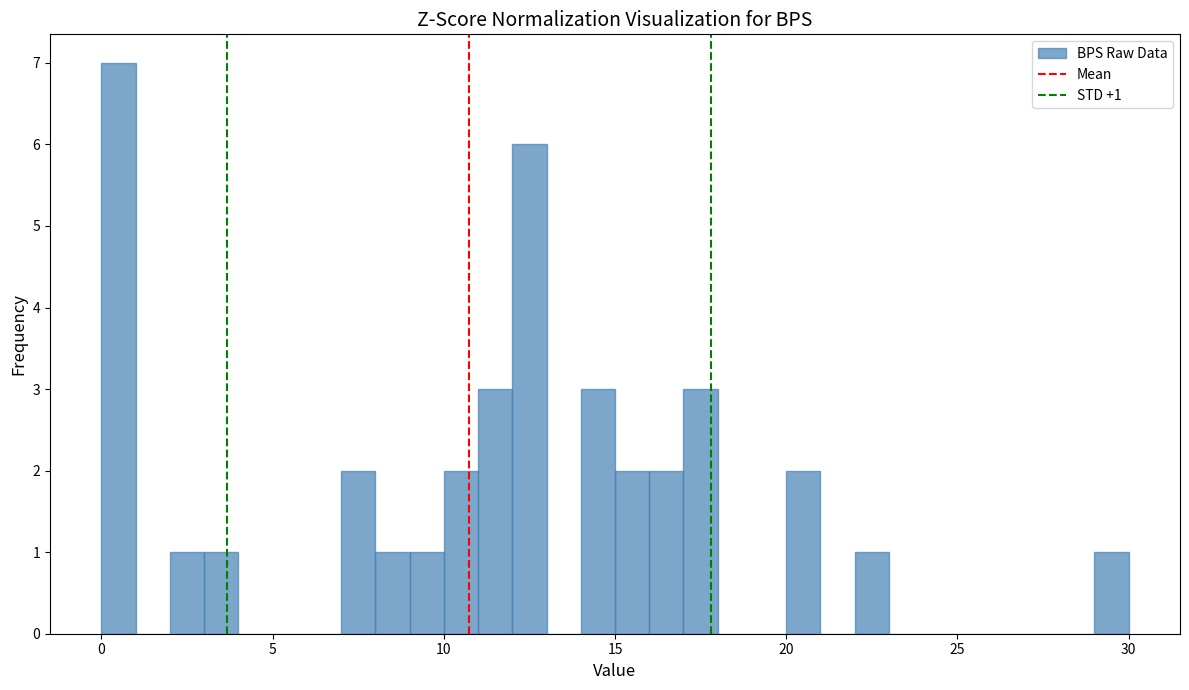

Read against the x-axis, roughly where is the centre of the tallest bar?

0.5